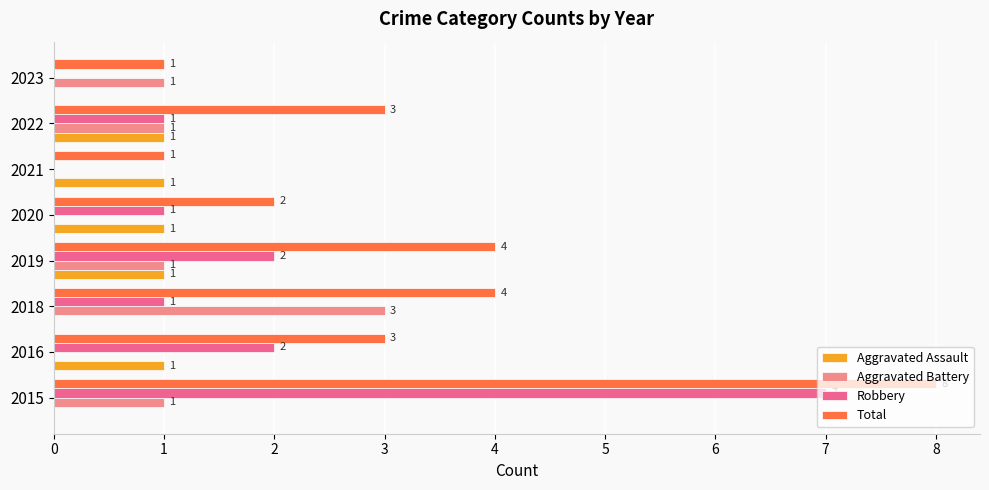

Count the number of categories in the chart.

8